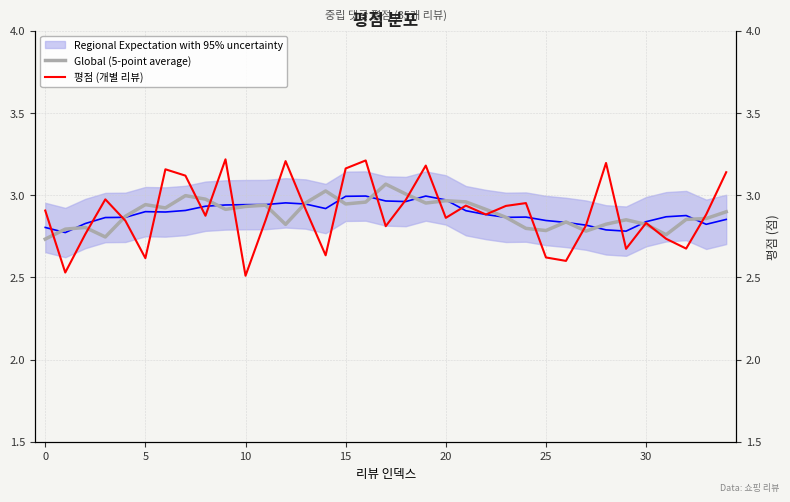

What is the difference between the highest and lowest values at 11?

0.1